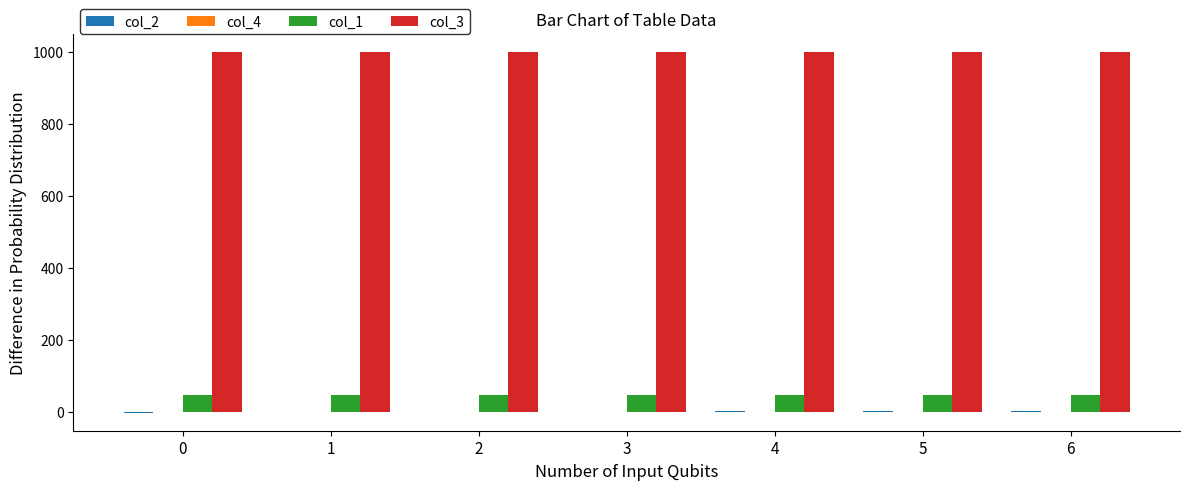

The value of col_1 at 1 is 45.0. True or false?

True